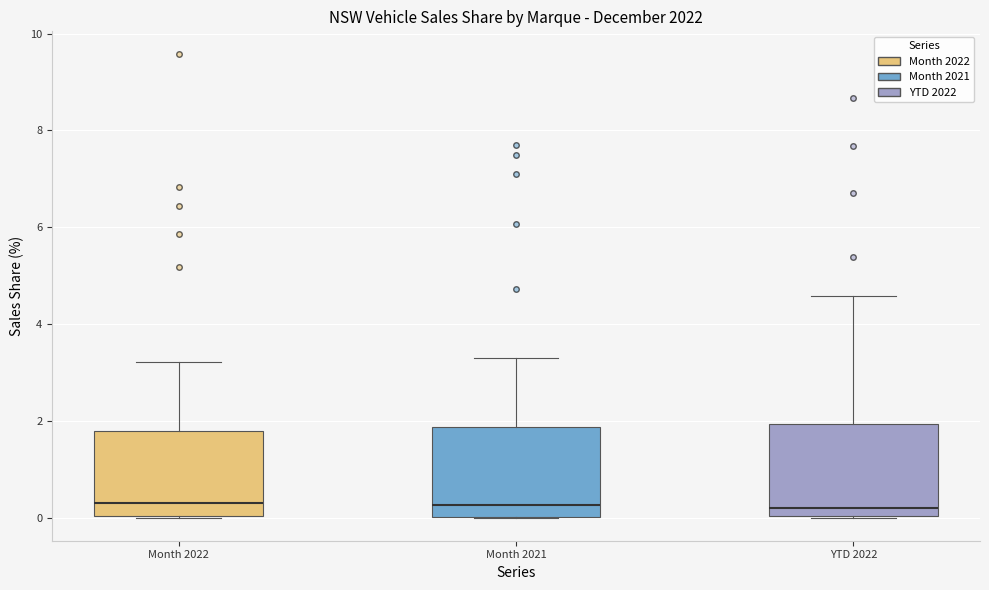

Reading left to right, transcribe this box plot: for each box, give where its median line is, the range the box spans, and where its two whiskers end, as read against the y-axis. The values are not printed on the chart, so give them approximately, as read against the axis.

Month 2022: median 0.2, box 0.0 to 1.8, whiskers 0.0 to 3.2
Month 2021: median 0.2, box 0.0 to 1.8, whiskers 0.0 to 3.2
YTD 2022: median 0.2, box 0.0 to 2.0, whiskers 0.0 to 4.6